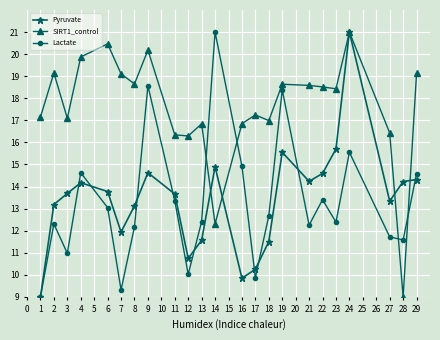

Is the value of Lactate at 11 greater than the value of Pyruvate at 19?

No